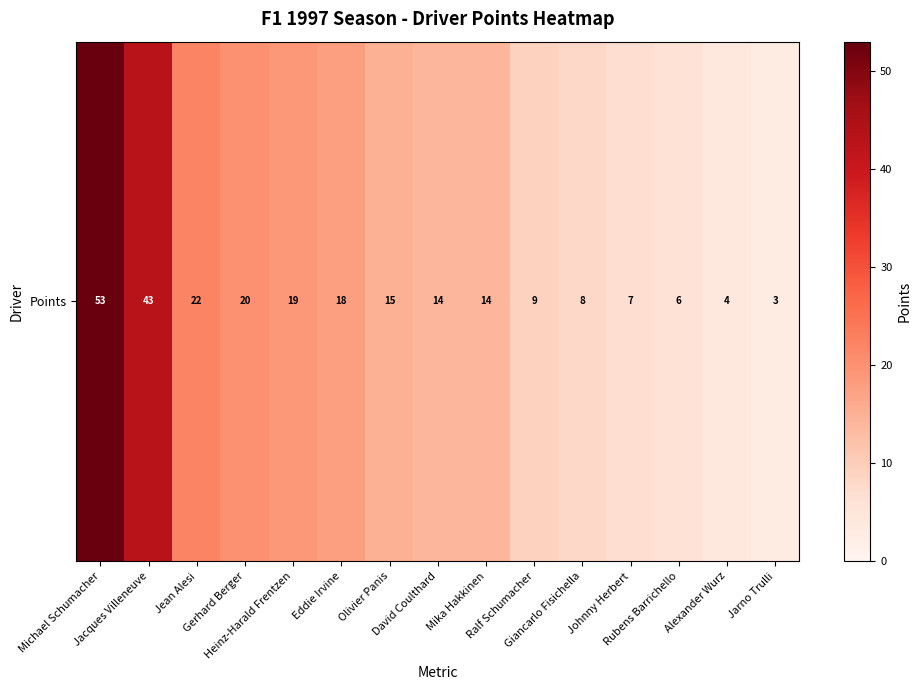

Is it true that the value at Olivier Panis is 15?

True